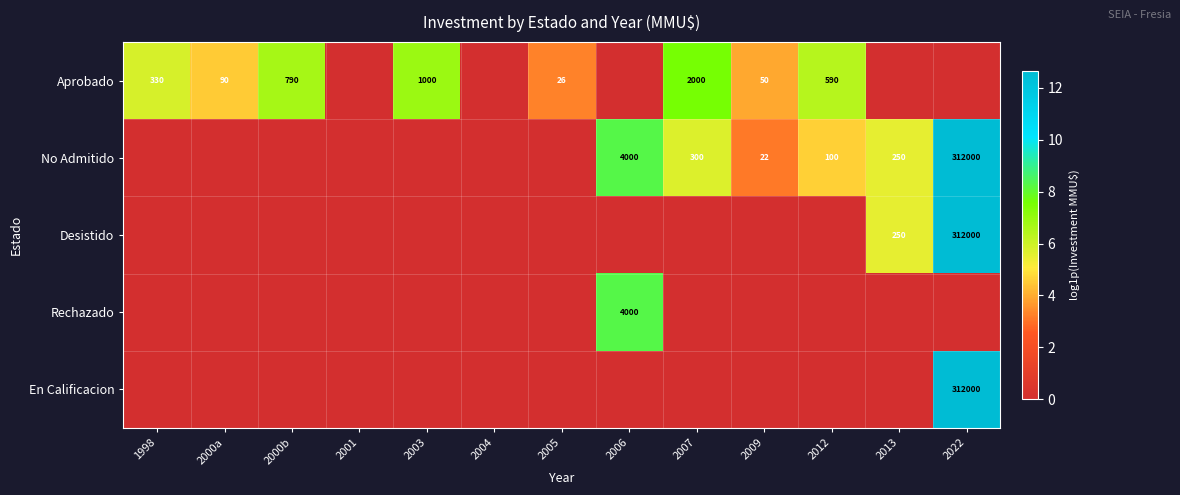

Is it true that Aprobado equals 165 at 2012?

False